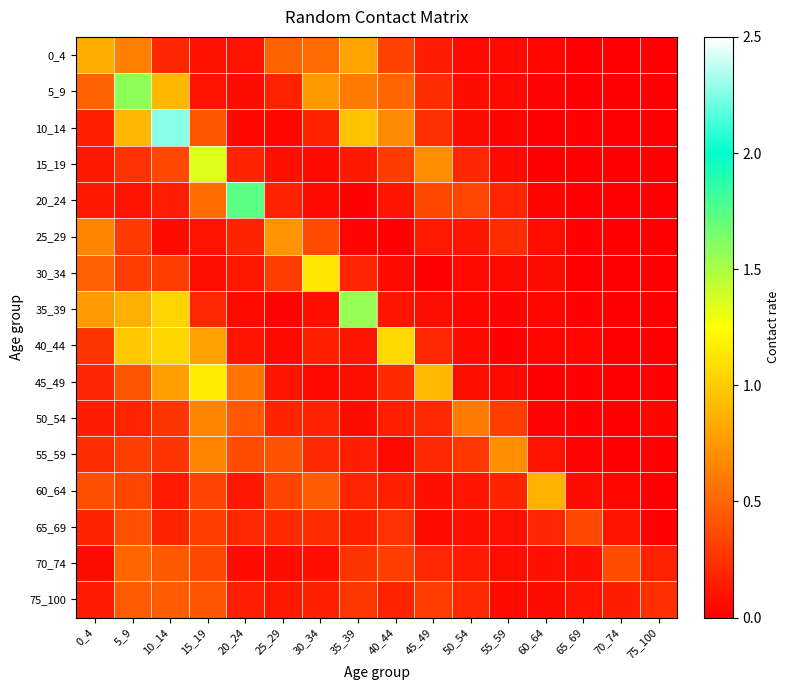

Between 75_100 and 10_14, which is larger?

10_14